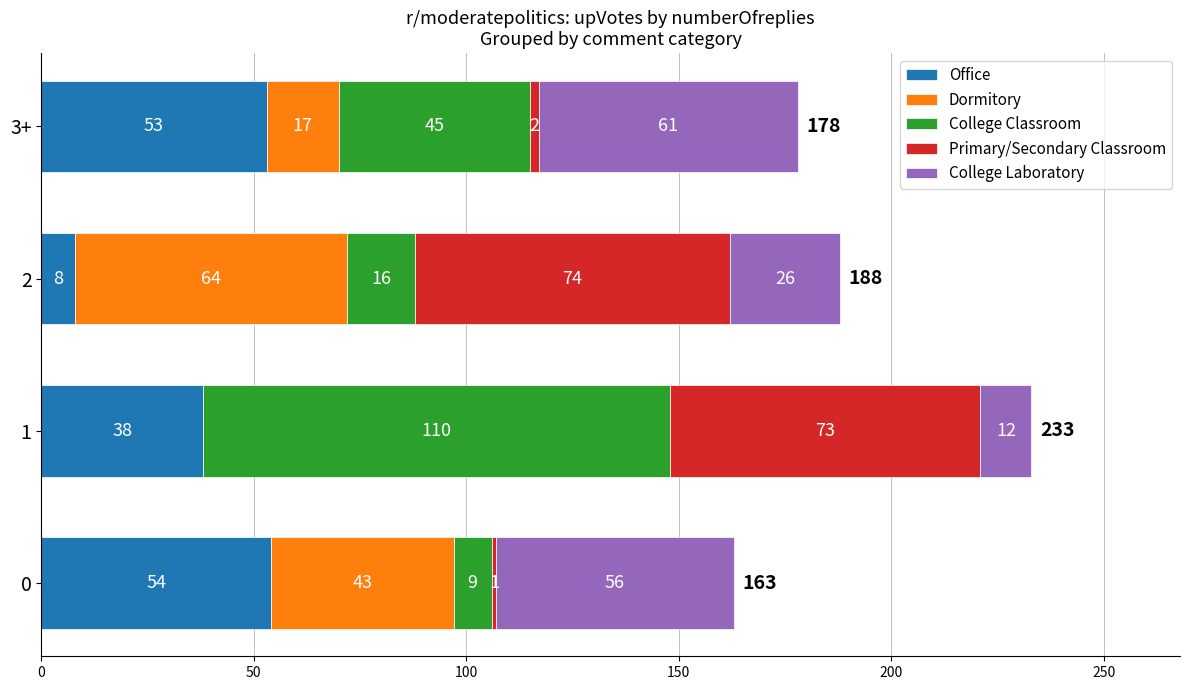

Count the number of data series in this chart.

5